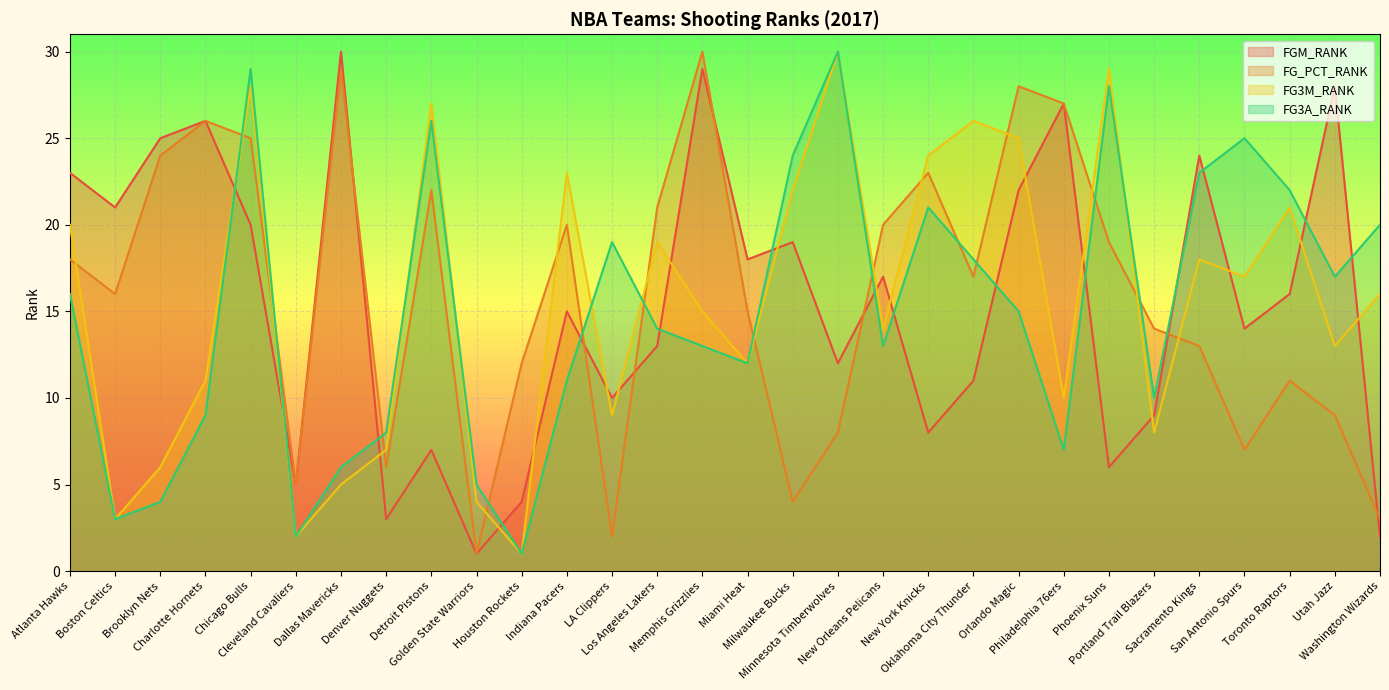

How many intersections are there between FGM_RANK and FG3A_RANK?

15